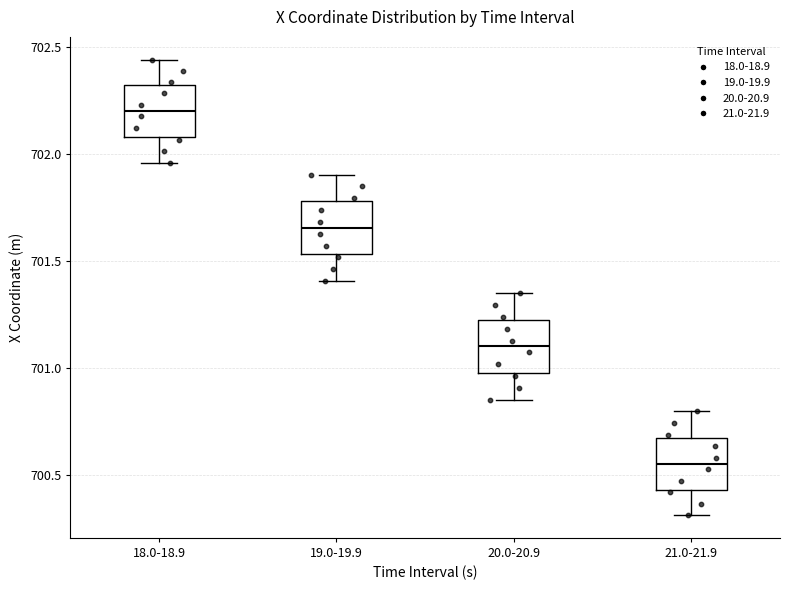

Where does the lower whisker of the box for 18.0-18.9 end on the y-axis? The values are not printed on the chart, so give them approximately, as read against the axis.

701.95